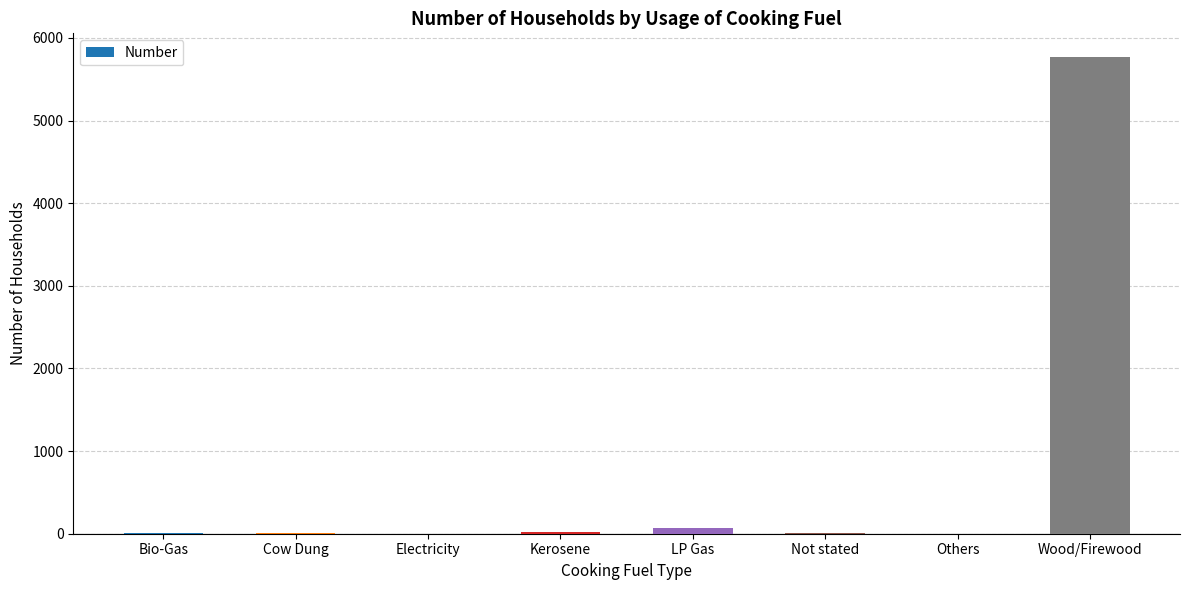

What is the maximum value shown in the chart?

5768